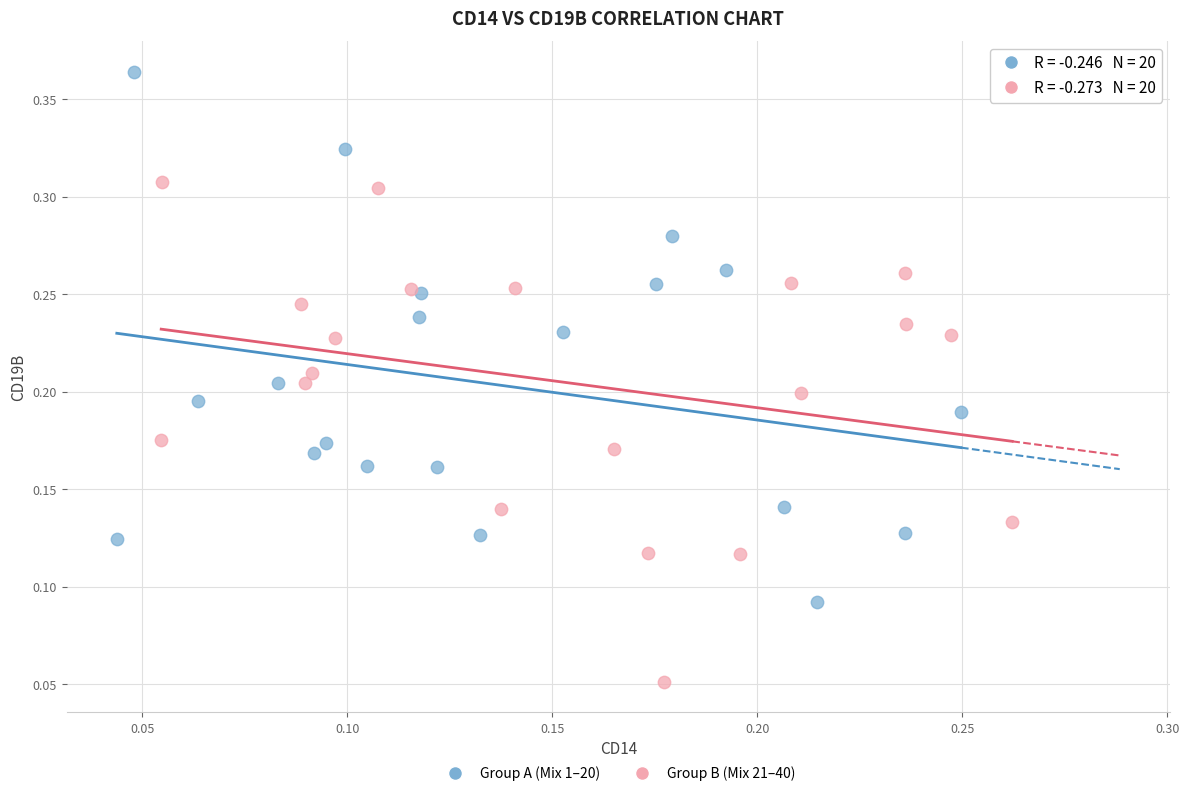

Which series has the largest Y range (max minus min)?

Group A (Mix 1–20)